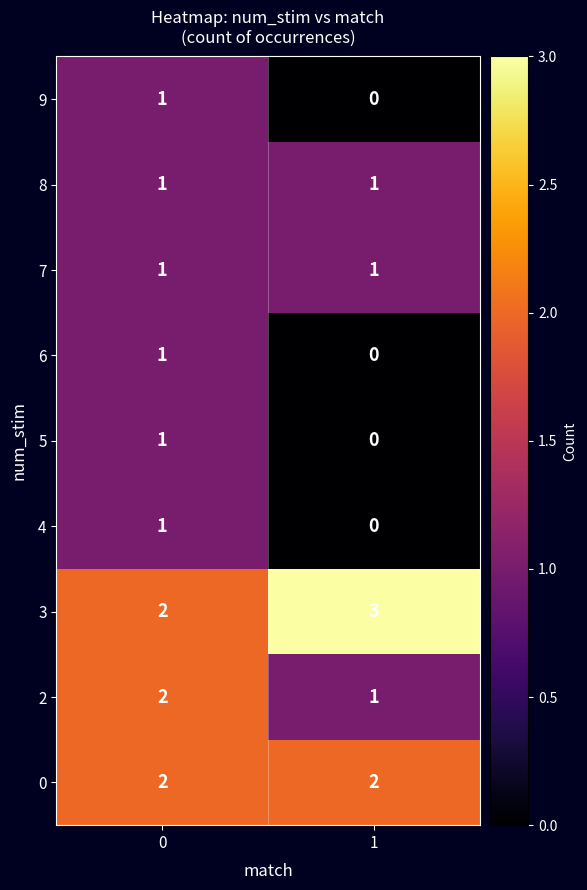

The value of 3 at 1 is 3. True or false?

True